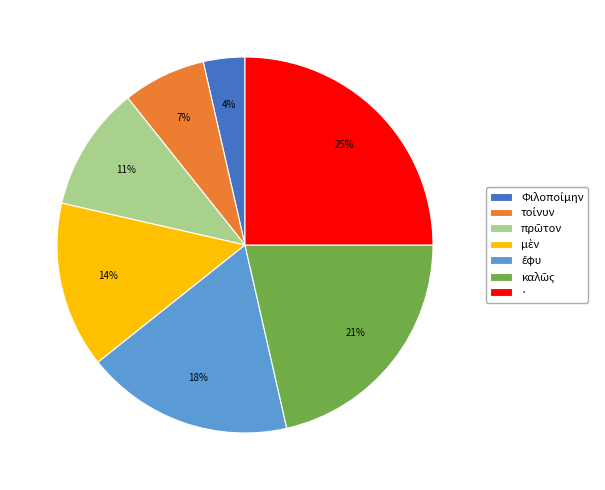

Is there a majority slice in this chart?

No